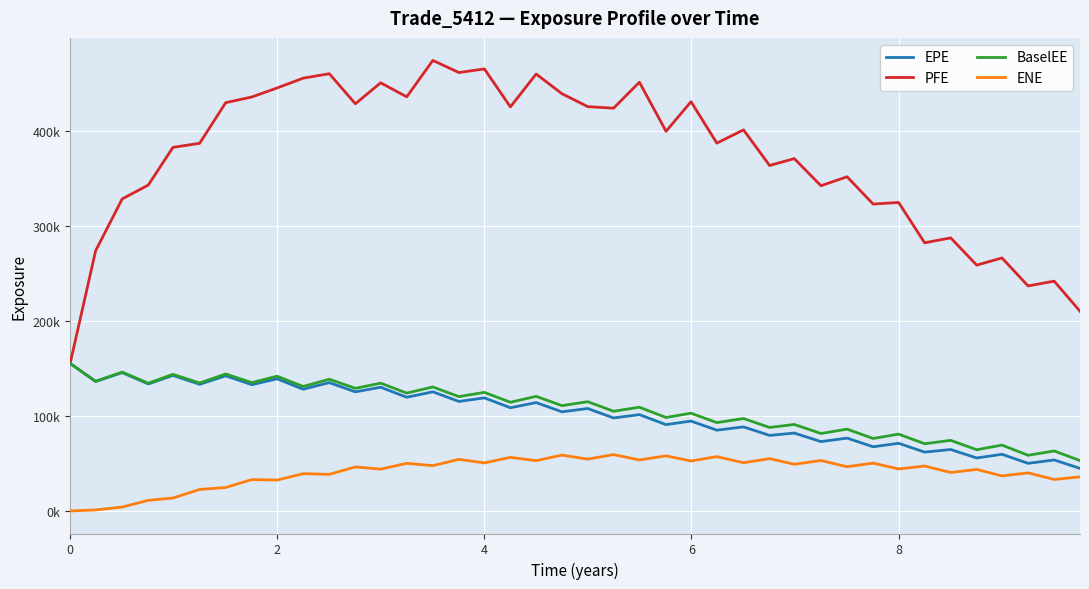

Rank the series by their maximum value, from highest to lowest.

PFE, EPE, BaselEE, ENE